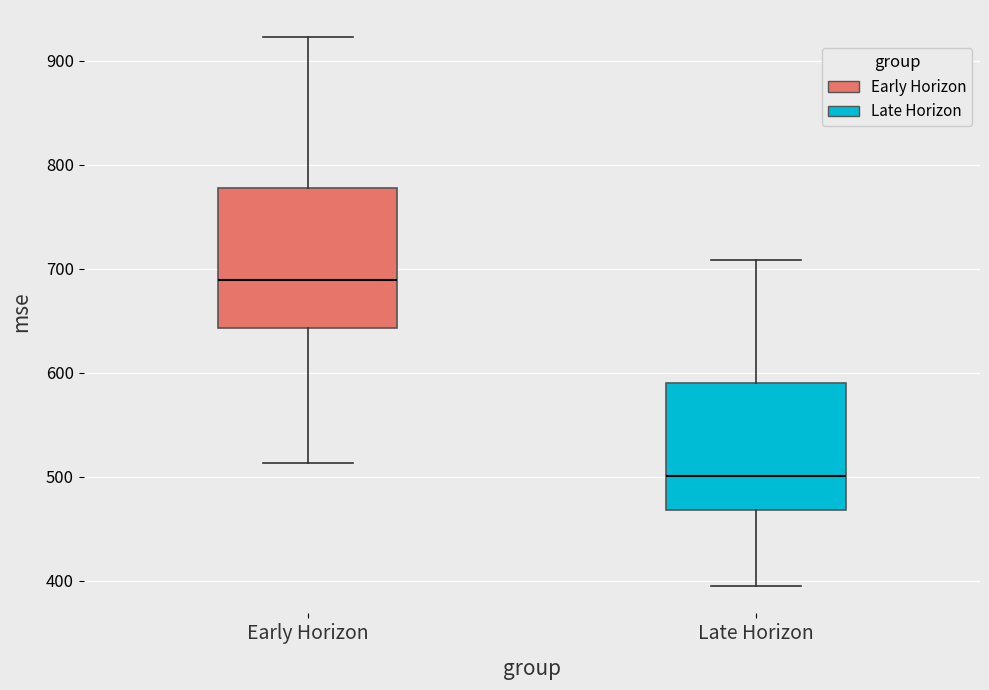

Which box's median line is the highest?

Early Horizon